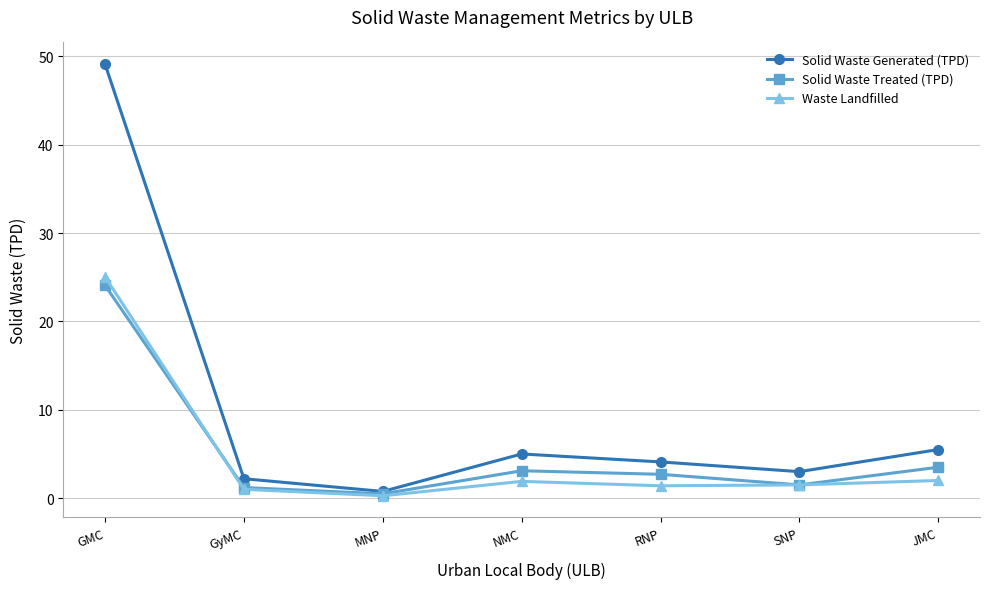

At which category is the sum across all series the highest?

GMC